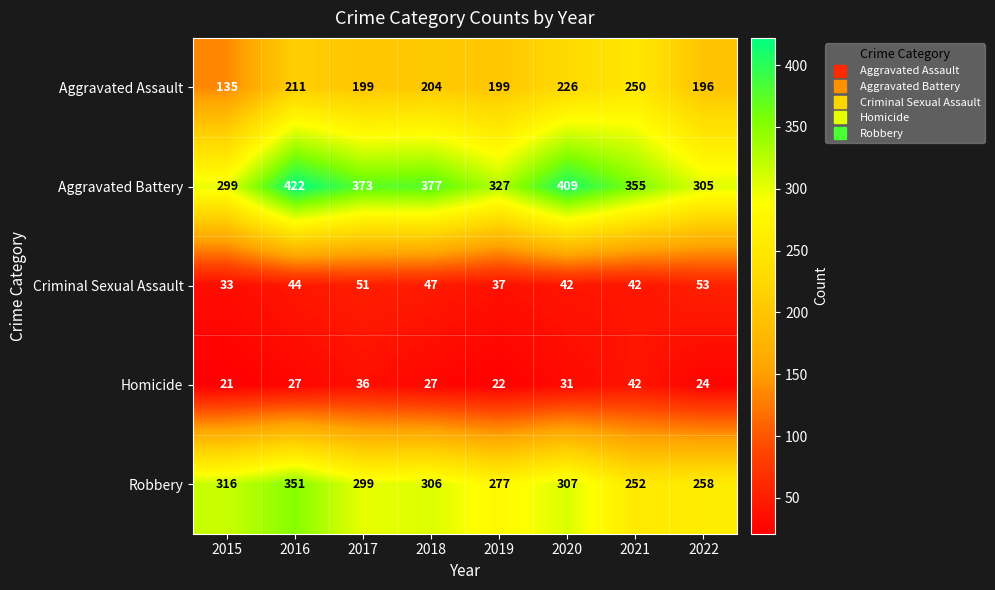

What is the lowest value of the Aggravated Battery series?

299